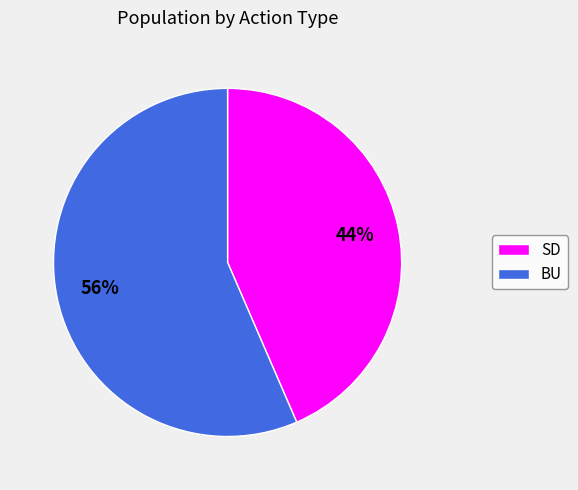

Is it true that SD is 54% of the pie?

False